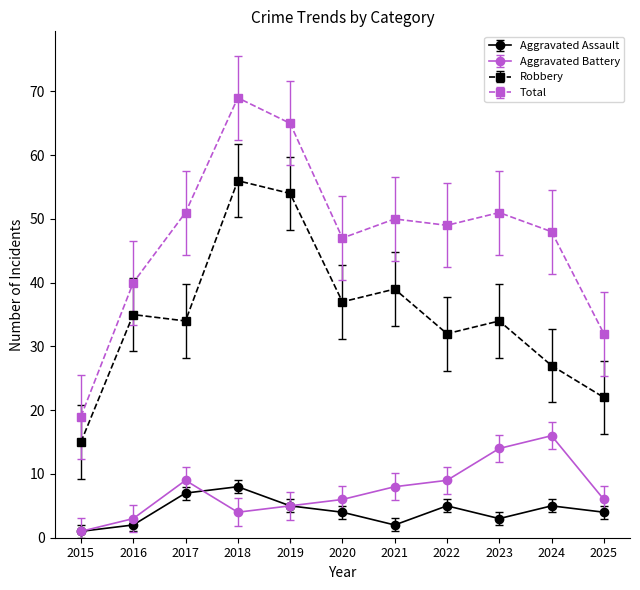

How many interior local peaks does the Robbery series have?

4